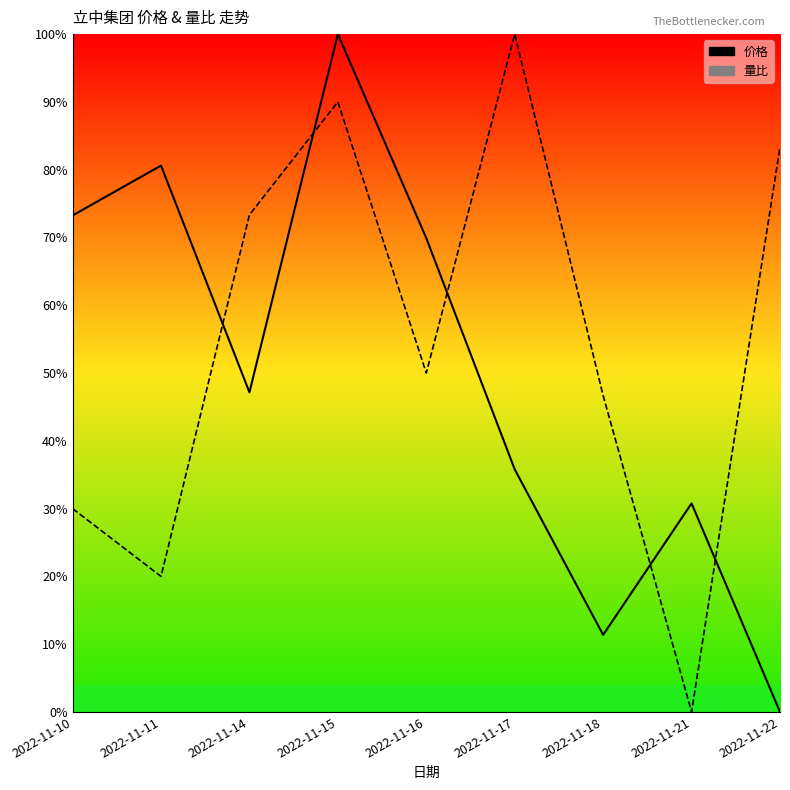

What is the sum of the 价格 values at 2022-11-21 and 2022-11-22?

0.3